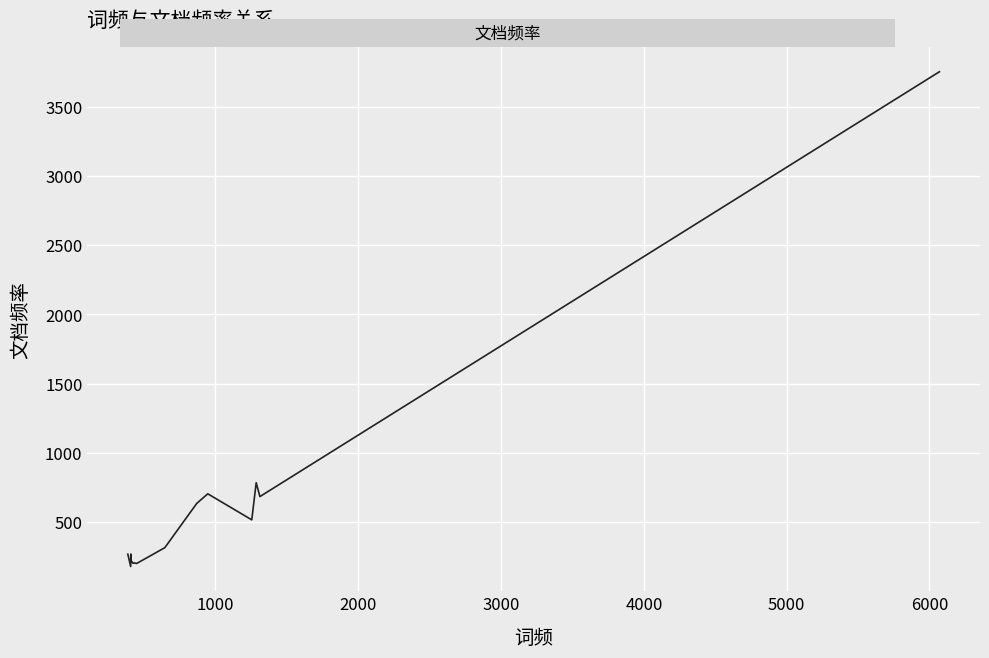

Is it true that the value at 3000 is 735?

False